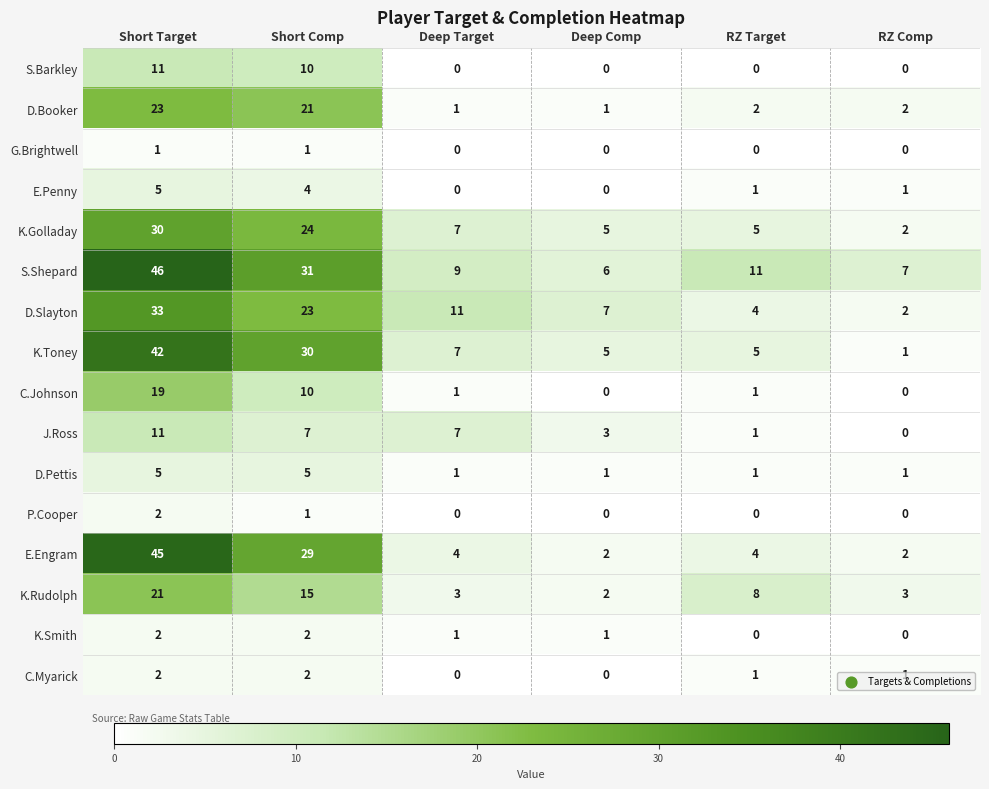

Which category has the highest value in the S.Barkley series?

Short Target